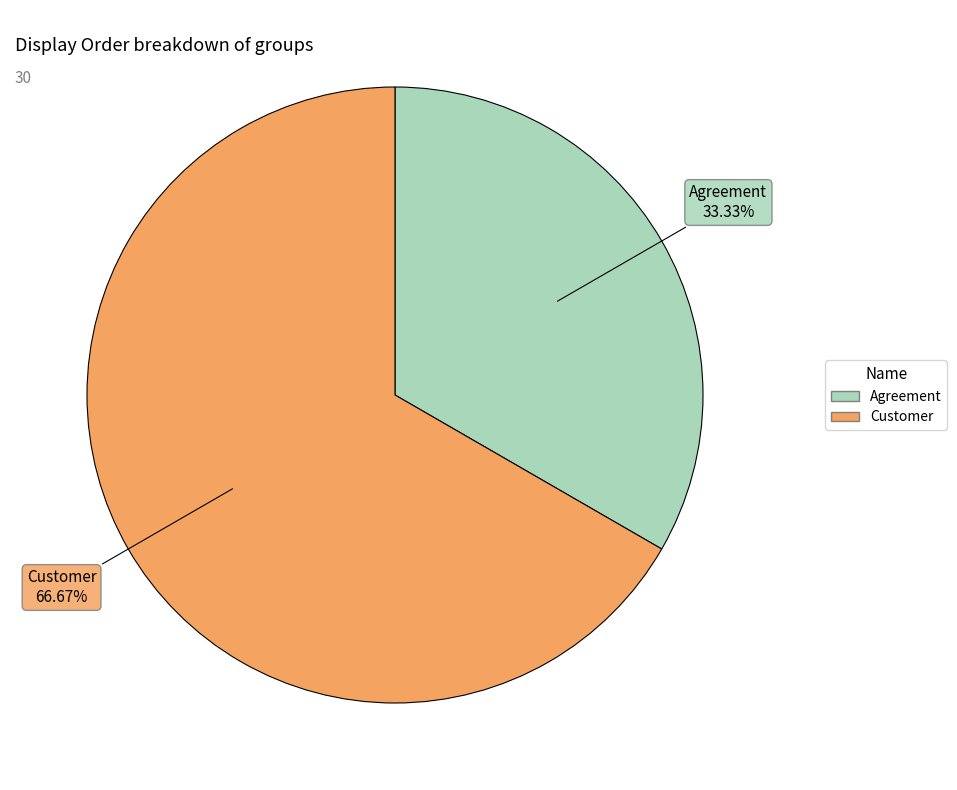

Which has a higher value, Customer or Agreement?

Customer